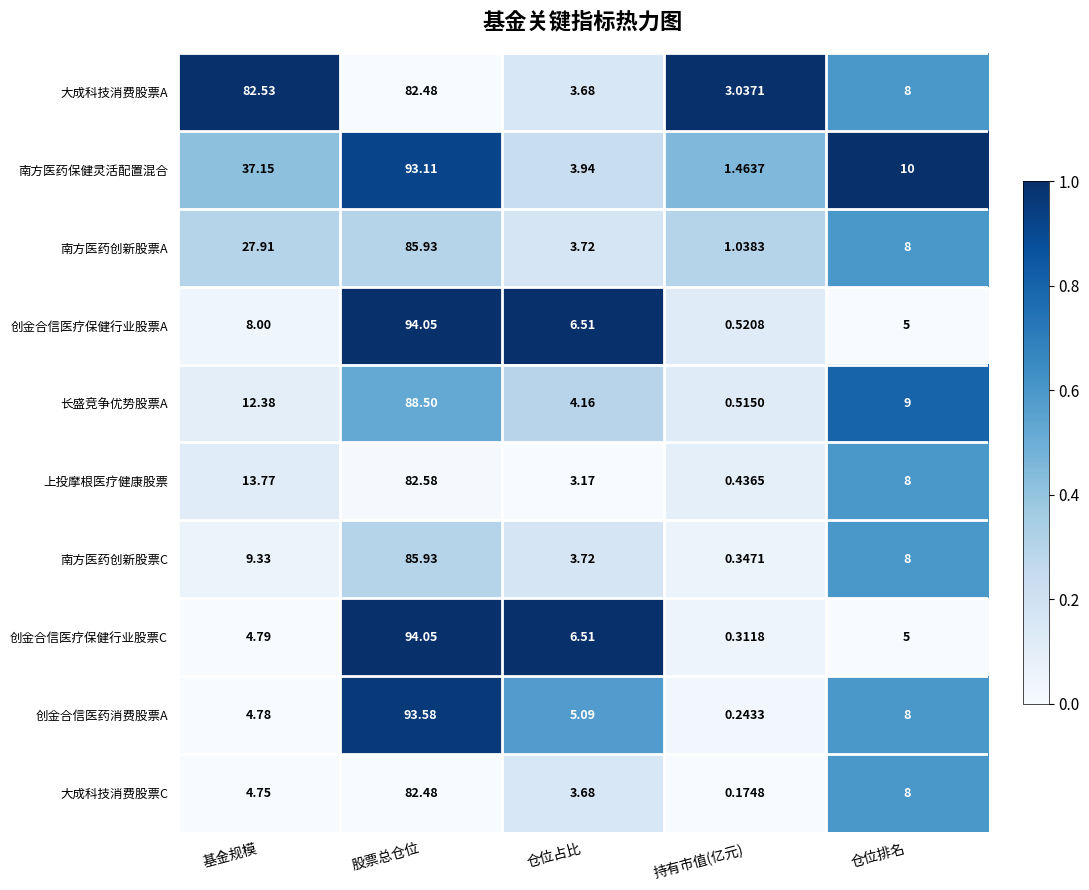

Which series changed the most between 基金规模 and 股票总仓位?

创金合信医疗保健行业股票C